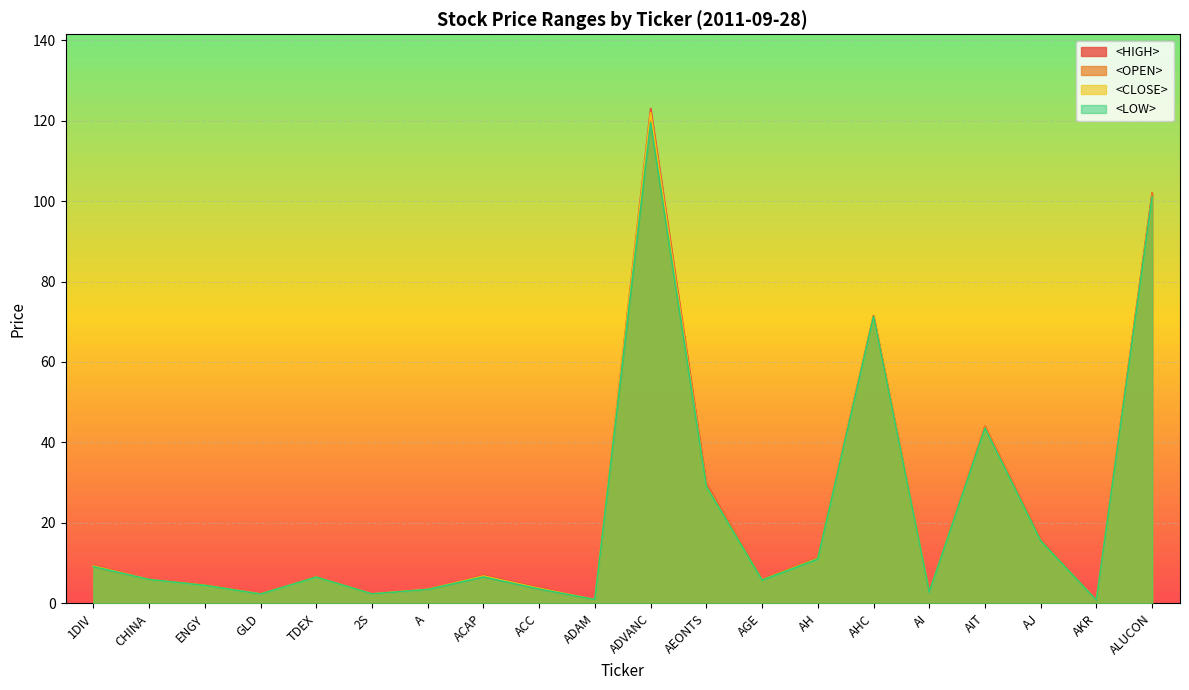

True or false: <HIGH> and <OPEN> intersect in this chart.

False